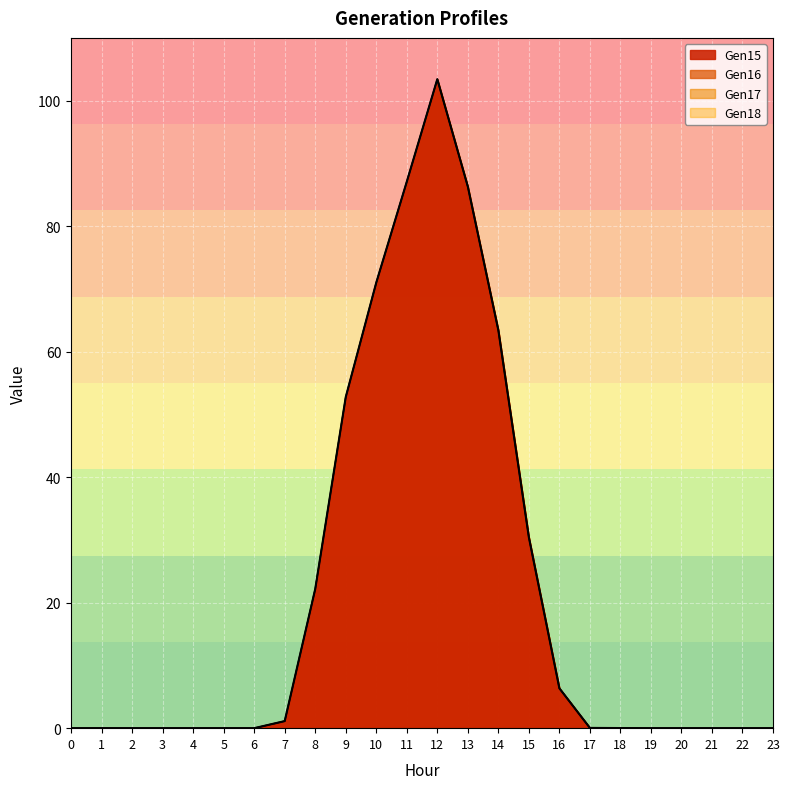

The Gen17 series shows 53.3 at 15. True or false?

False